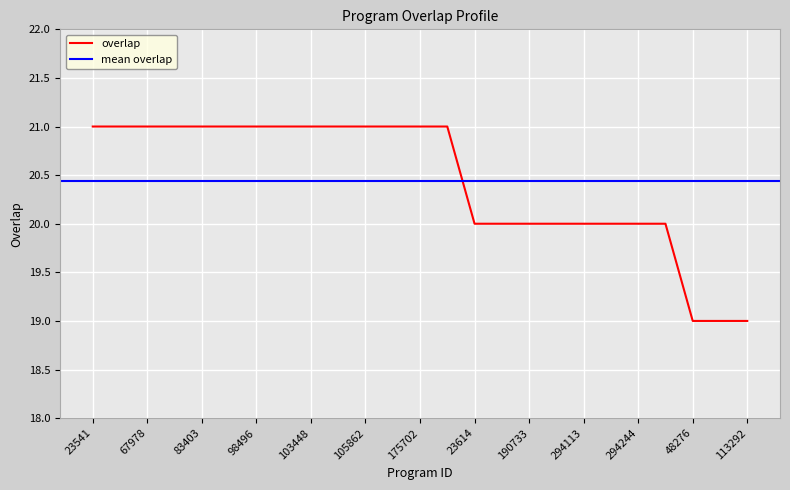

List the labels in order of value, largest first.

23541, 23542, 67978, 83046, 83403, 94957, 98496, 101125, 103448, 104688, 105862, 162433, 175702, 179211, 23614, 156078, 190733, 284878, 294113, 294144, 294244, 329355, 48276, 110113, 113292